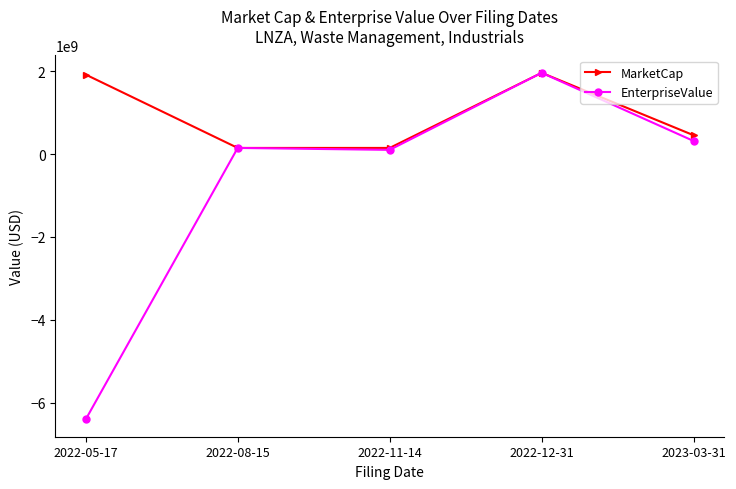

What is the difference between the maximum and minimum values in the EnterpriseValue series?

8358162331.1